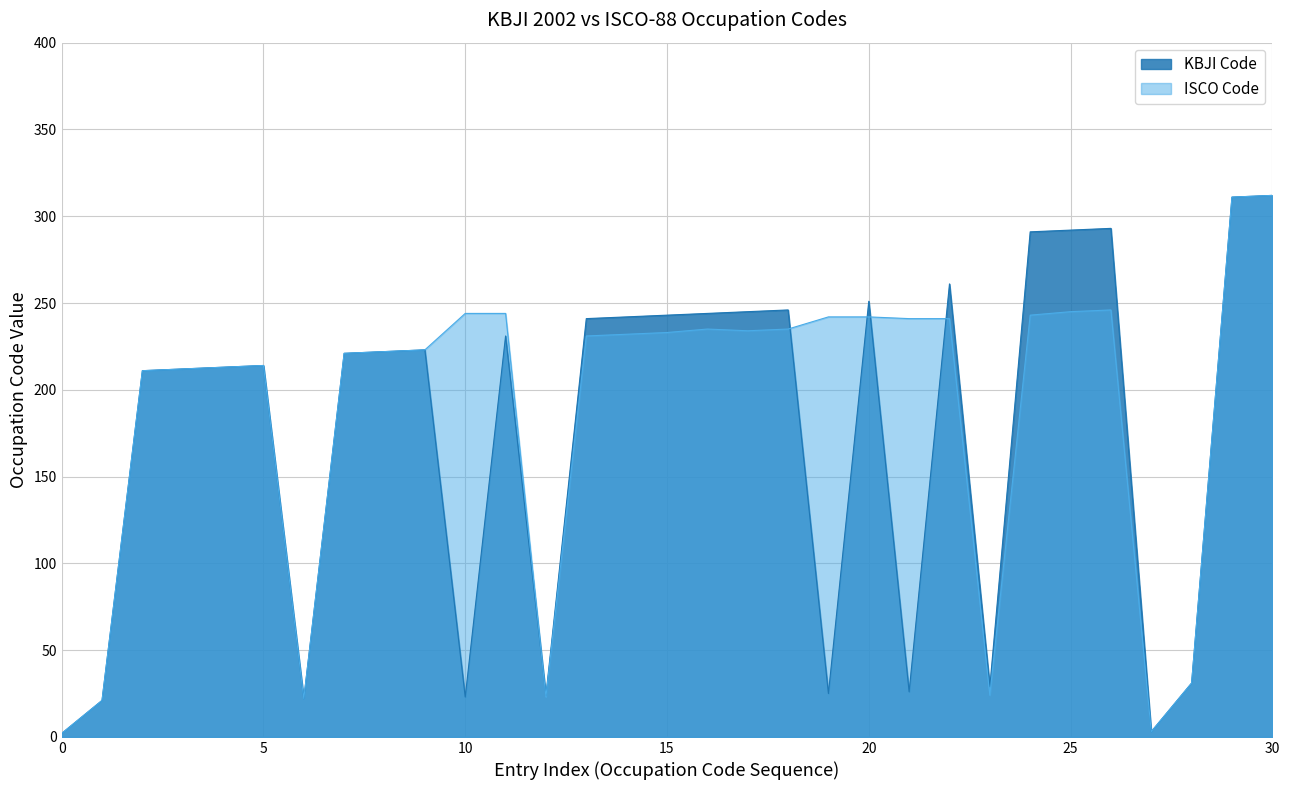

Which series ends up on top after the final intersection of KBJI Code and ISCO Code?

KBJI Code